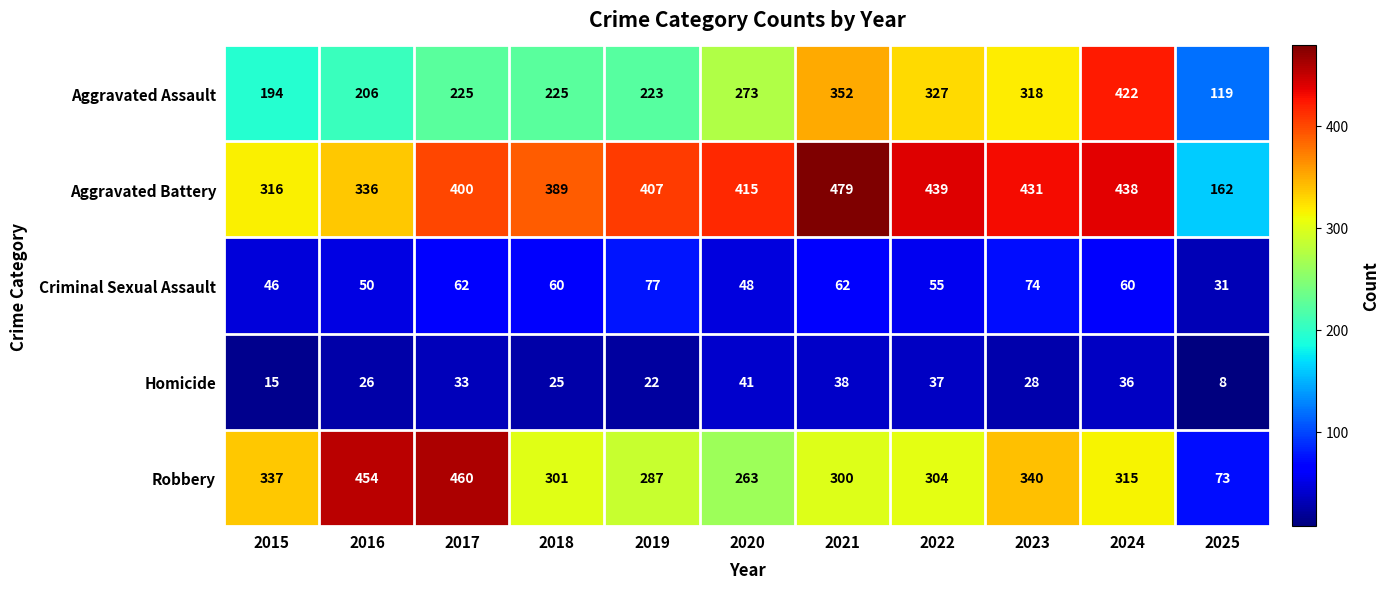

What is the spread (max minus min) of values at 2023?

403